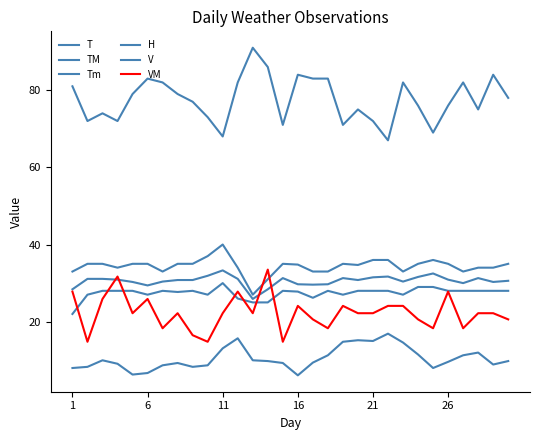

Reading left to right, extract all data points from this chart.

T: 28.4	31.1	31.1	30.9	30.3	29.4	30.4	30.8	30.8	31.9	33.3	31.1	25.9	28.4	31.3	29.7	29.6	29.7	31.3	30.8	31.5	31.7	30.4	31.6	32.5	30.9	30.0	31.3	30.3	30.6
TM: 33.0	35.0	35.0	34.0	35.0	35.0	33.0	35.0	35.0	37.0	40.0	34.0	27.0	31.0	35.0	34.8	33.0	33.0	35.0	34.7	36.0	36.0	33.0	35.0	36.0	35.0	33.0	34.0	34.0	35.0
Tm: 22.0	27.0	28.0	28.0	28.0	27.0	28.0	27.7	28.0	27.0	30.0	26.0	25.0	25.0	28.0	27.8	26.2	28.0	27.0	28.0	28.0	28.0	27.0	29.0	29.0	28.0	28.0	28.0	28.0	28.0
H: 81.0	72.0	74.0	72.0	79.0	83.0	82.0	79.0	77.0	73.0	68.0	82.0	91.0	86.0	71.0	84.0	83.0	83.0	71.0	75.0	72.0	67.0	82.0	76.0	69.0	76.0	82.0	75.0	84.0	78.0
V: 8.0	8.3	10.0	9.1	6.3	6.7	8.7	9.3	8.3	8.7	13.1	15.7	10.0	9.8	9.3	6.1	9.4	11.3	14.8	15.2	15.0	16.9	14.6	11.5	8.0	9.6	11.3	12.0	8.9	9.8
VM: 27.8	14.8	25.9	31.7	22.2	25.9	18.3	22.2	16.5	14.8	22.2	27.8	22.2	33.5	14.8	24.1	20.6	18.3	24.1	22.2	22.2	24.1	24.1	20.6	18.3	27.8	18.3	22.2	22.2	20.6